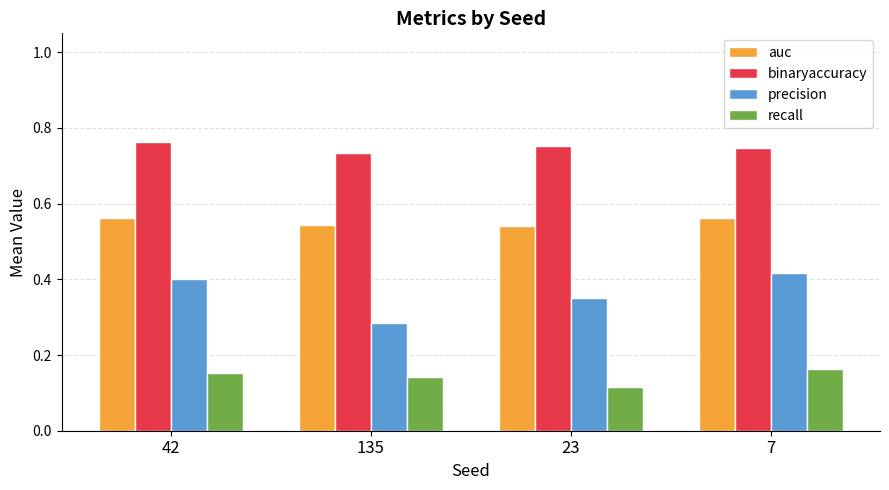

The value of auc at 42 is 0.9. True or false?

False